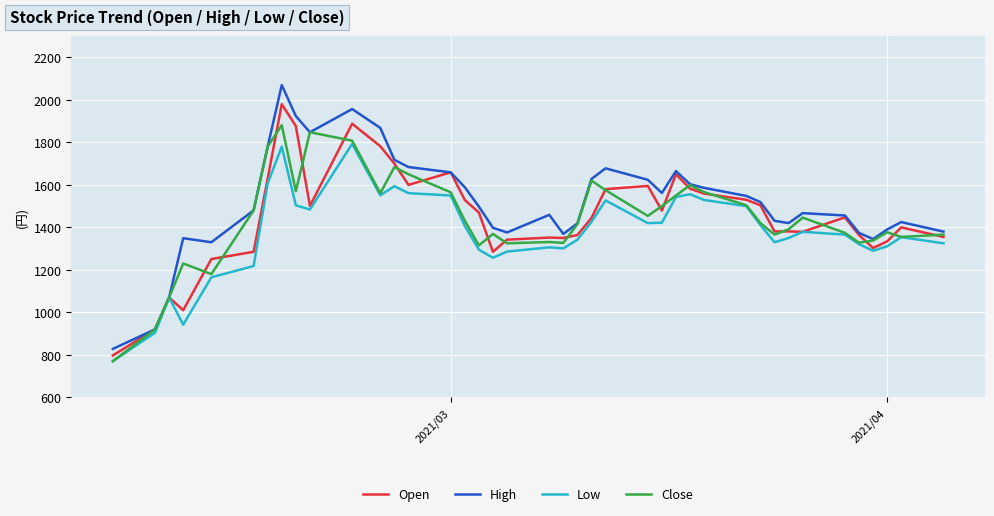

Which series has the largest total across all categories?

High